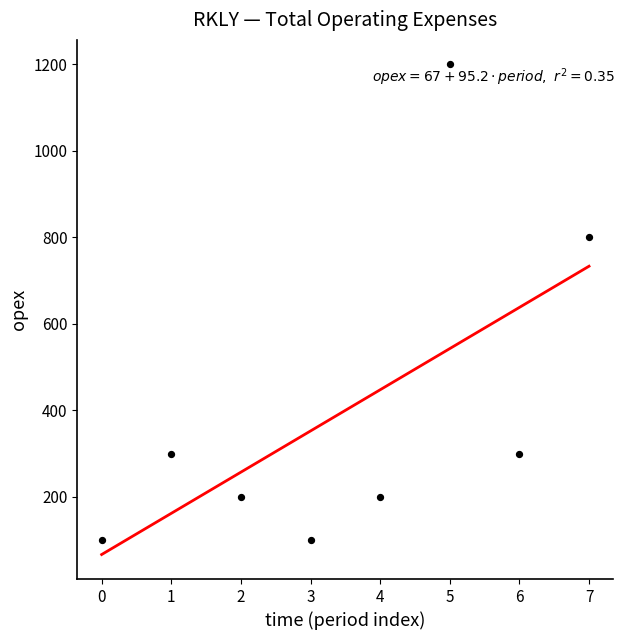

What Y value in the scatter plot is closest to 650?

800